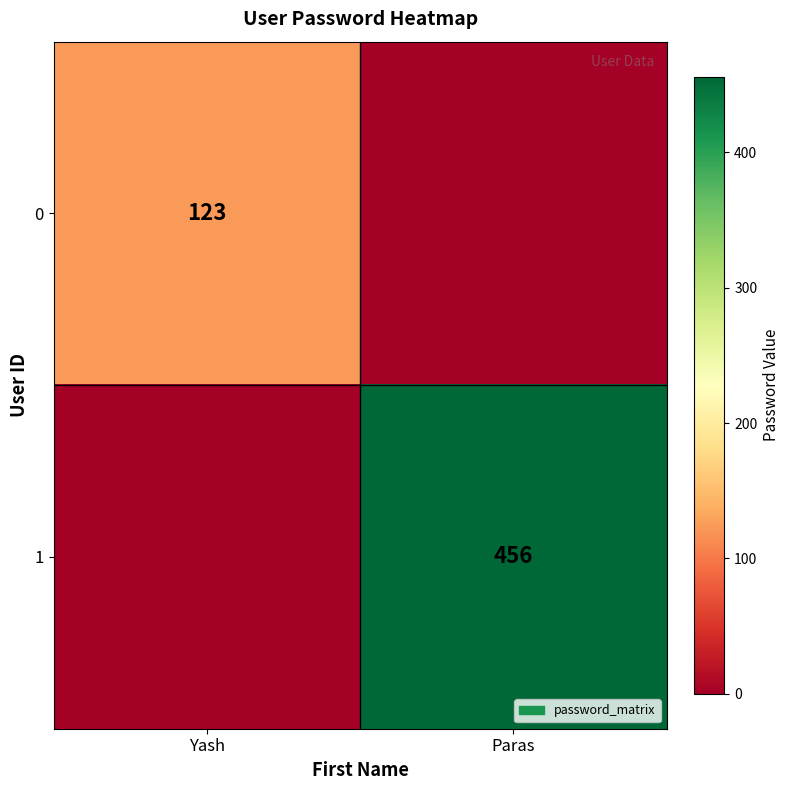

The value of 0 at Yash is 219. True or false?

False